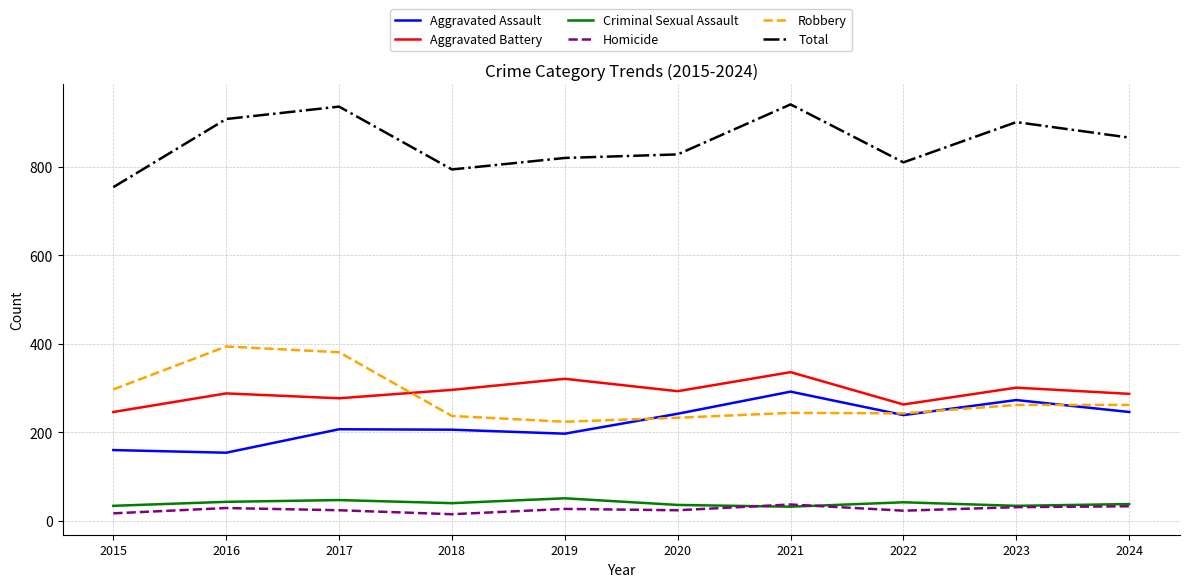

True or false: Homicide and Aggravated Assault cross at least once.

False